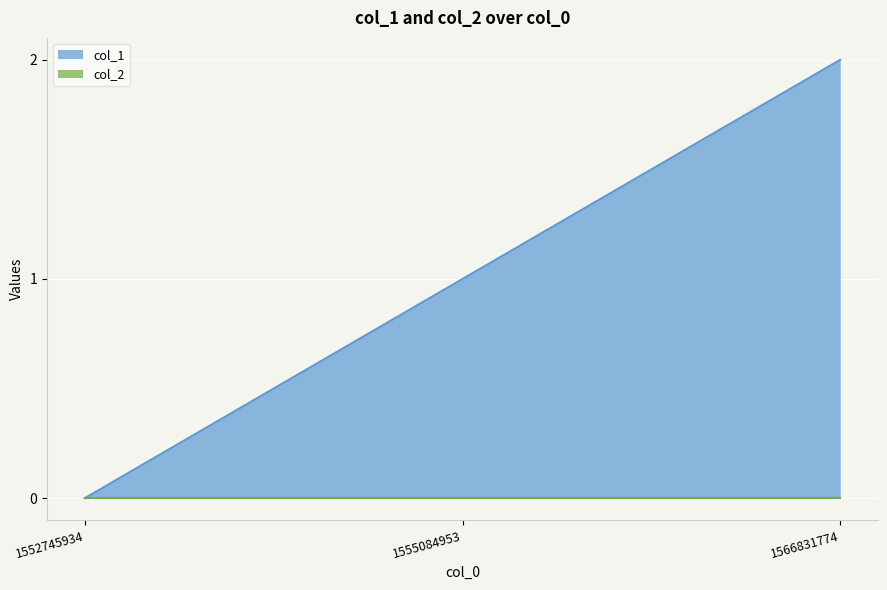

Count the values in the range 0 to 2.

3